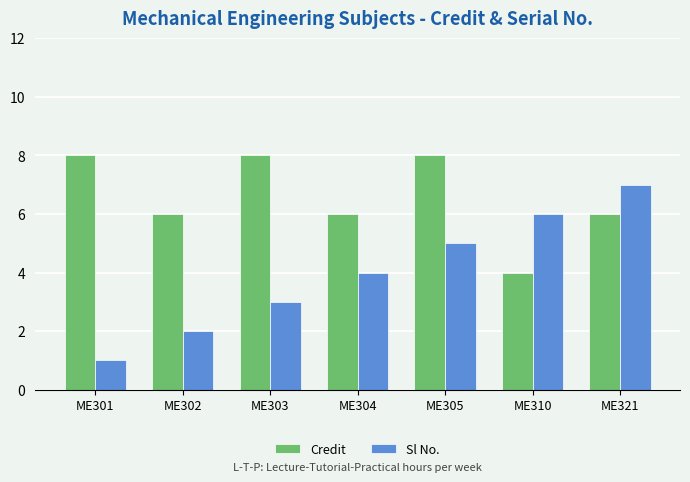

The value of Sl No. at ME321 is 9. True or false?

False